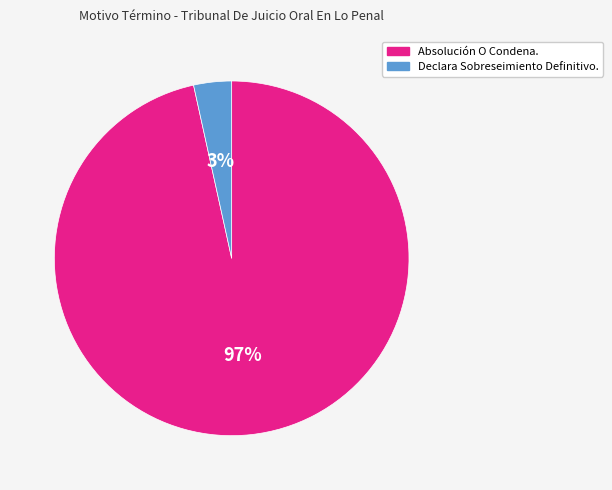

Combined, do Declara Sobreseimiento Definitivo. and Absolución O Condena. account for over 50%?

Yes